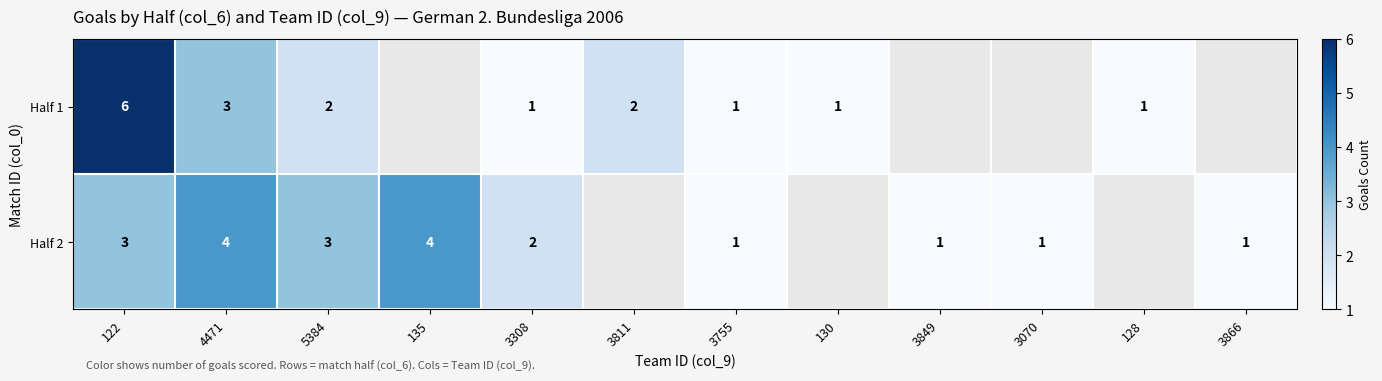

Which label corresponds to the smallest value in the chart?

3308